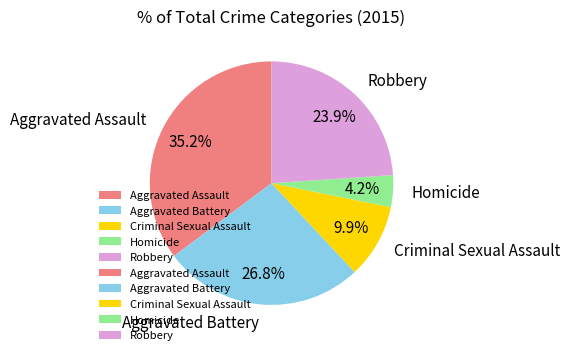

The Criminal Sexual Assault slice represents 10% of the pie. True or false?

True